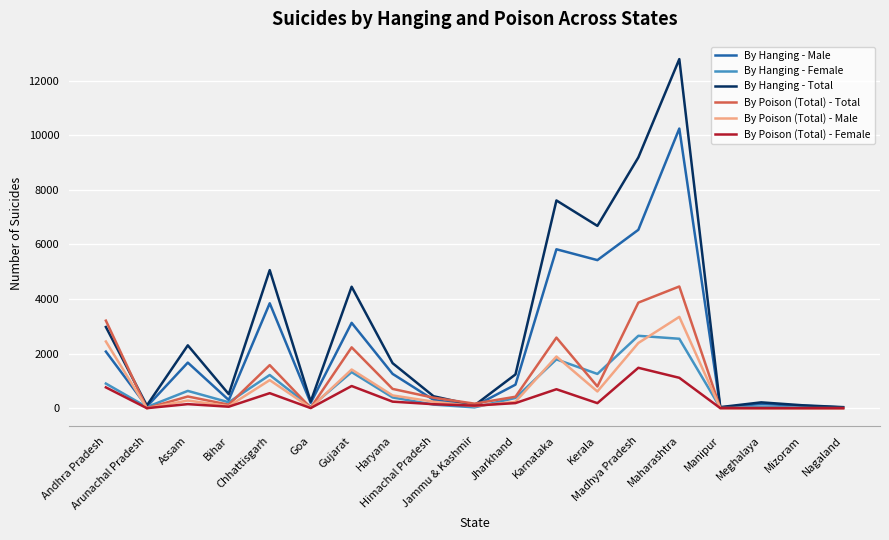

At which label does By Poison (Total) - Male first exceed 238?

Andhra Pradesh